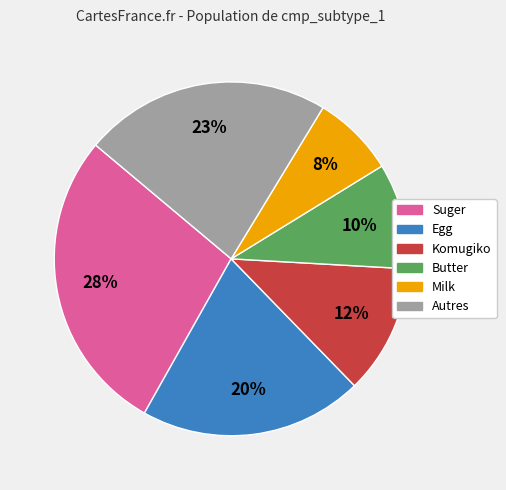

What is the largest slice in the pie chart?

Suger